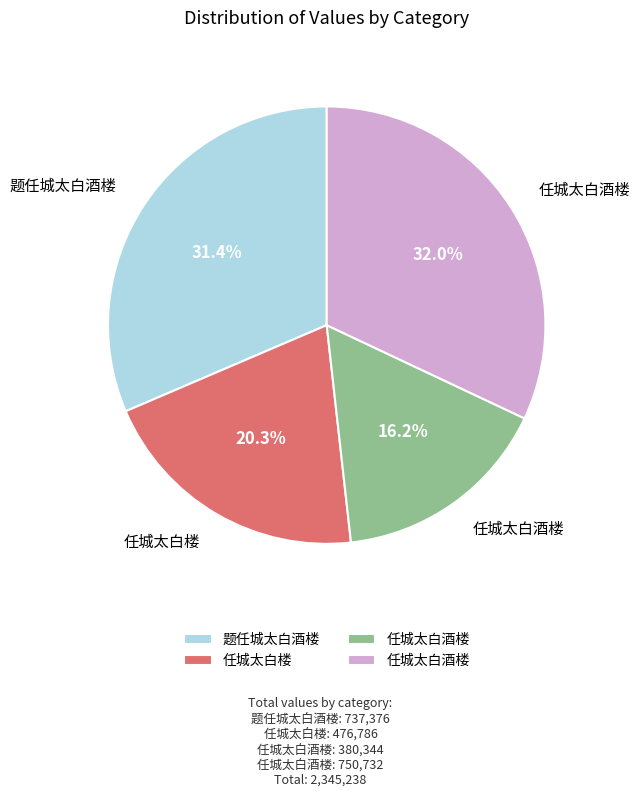

Does any single category account for the majority?

No